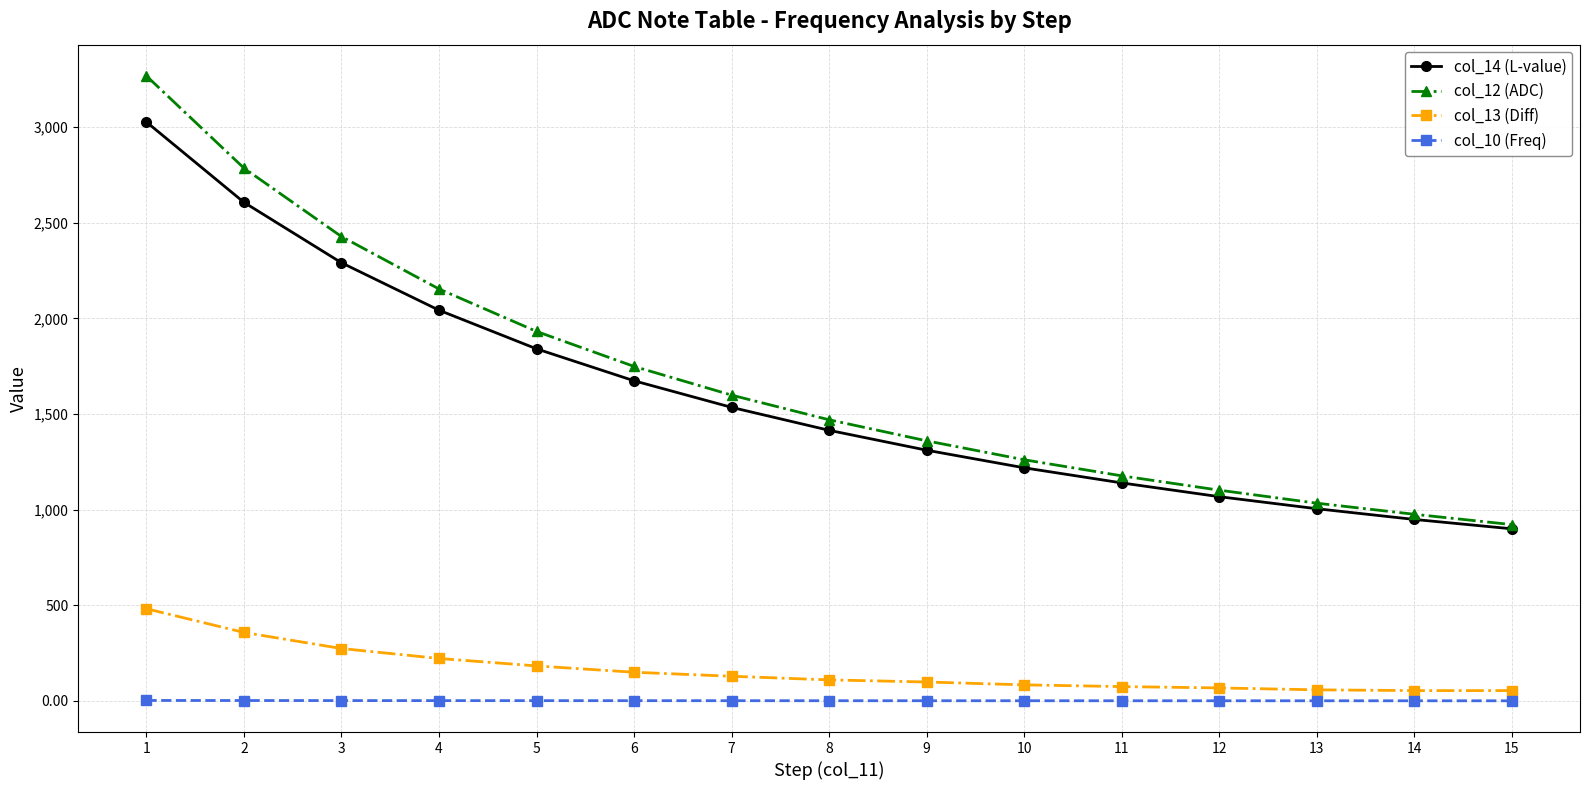

True or false: col_13 (Diff) and col_10 (Freq) cross at least once.

False